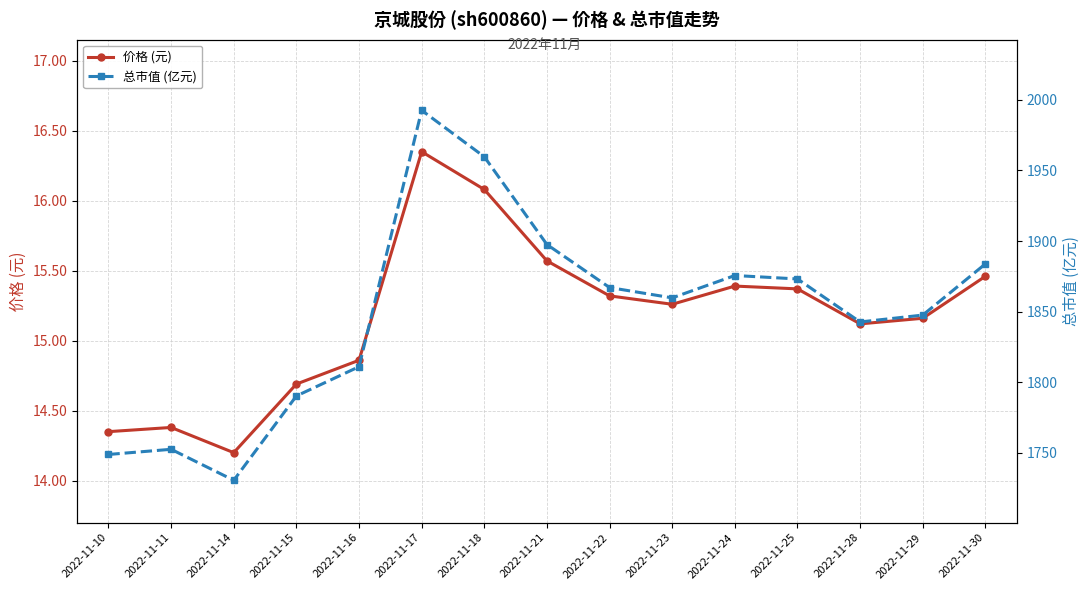

What are all the series names shown in the legend?

价格 (元), 总市值 (亿元)